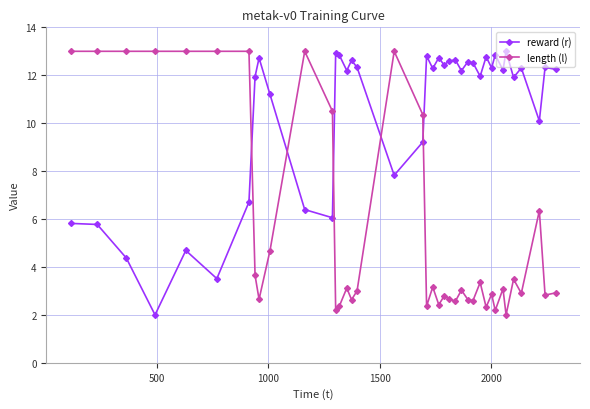

What is the sum of all reward (r) values?

407.9